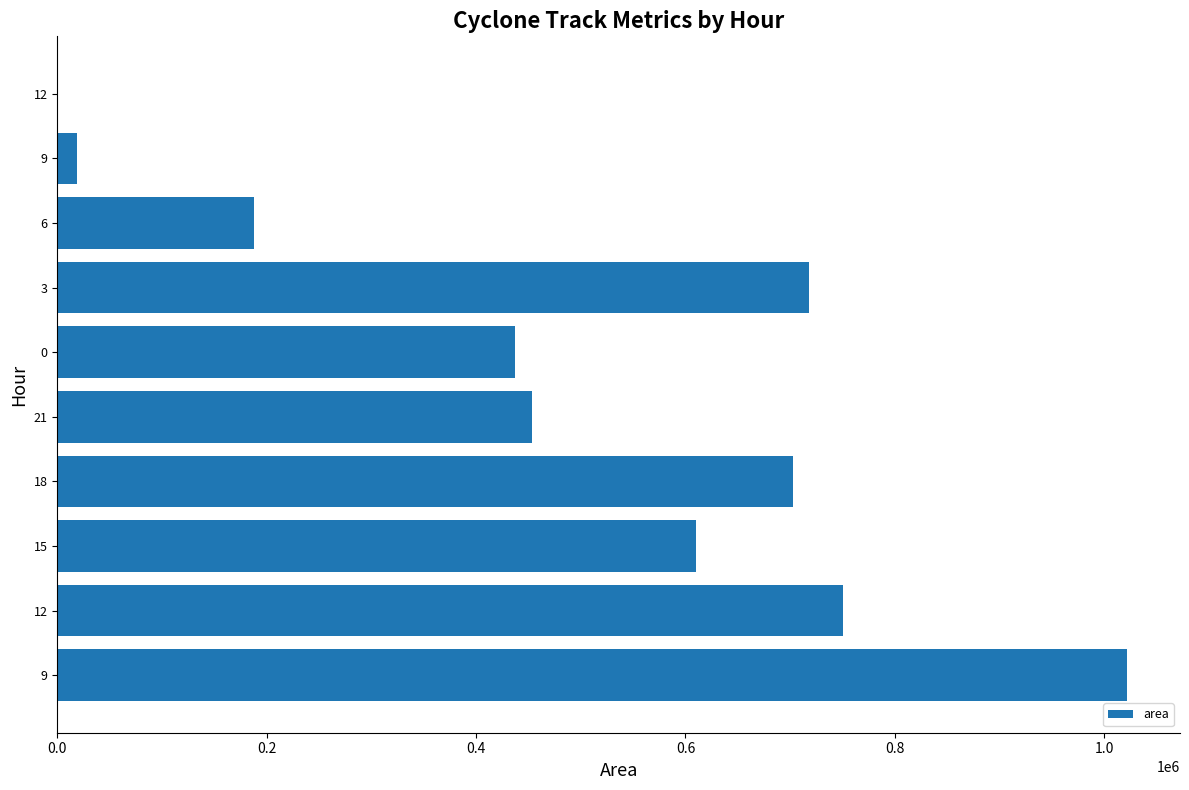

Count the number of data series in this chart.

1